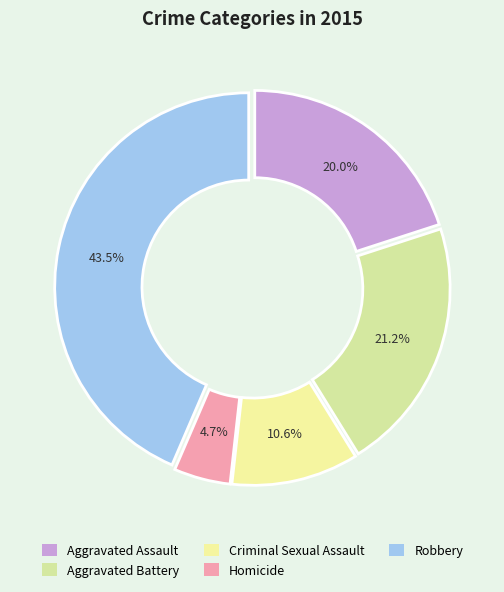

Between Aggravated Battery and Homicide, which is larger?

Aggravated Battery